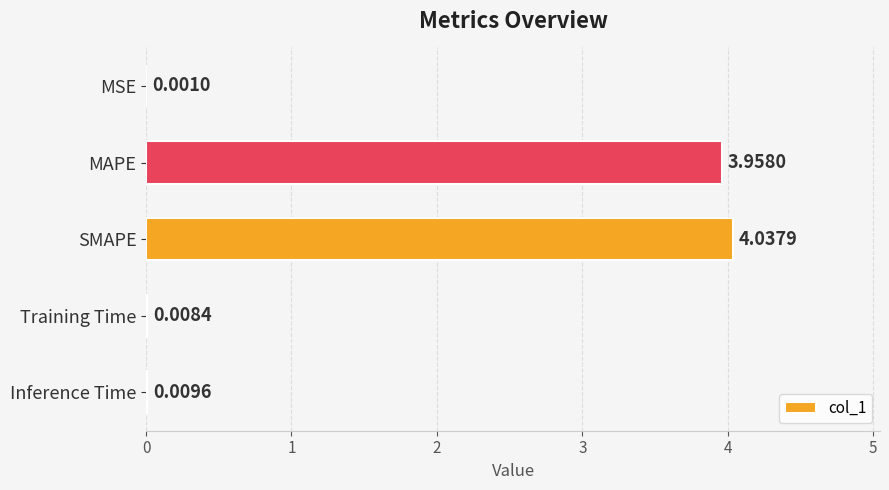

What is the sum of all values?

8.0